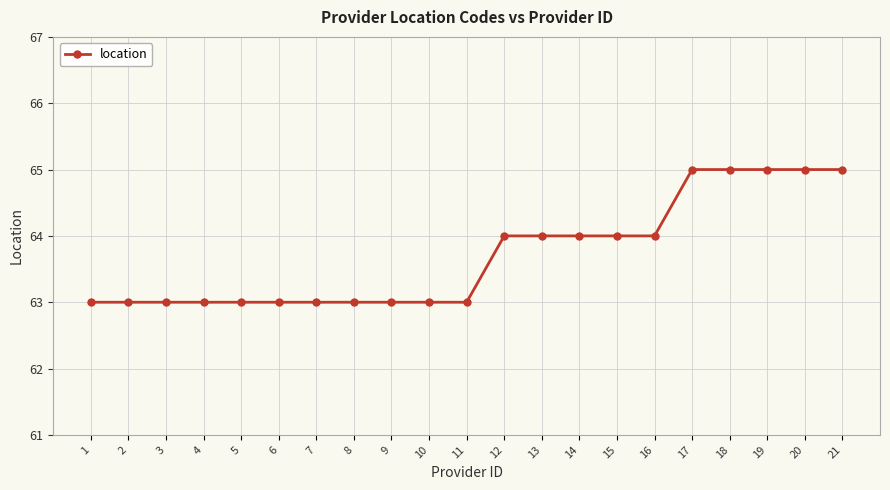

The value at 15 is 106. True or false?

False